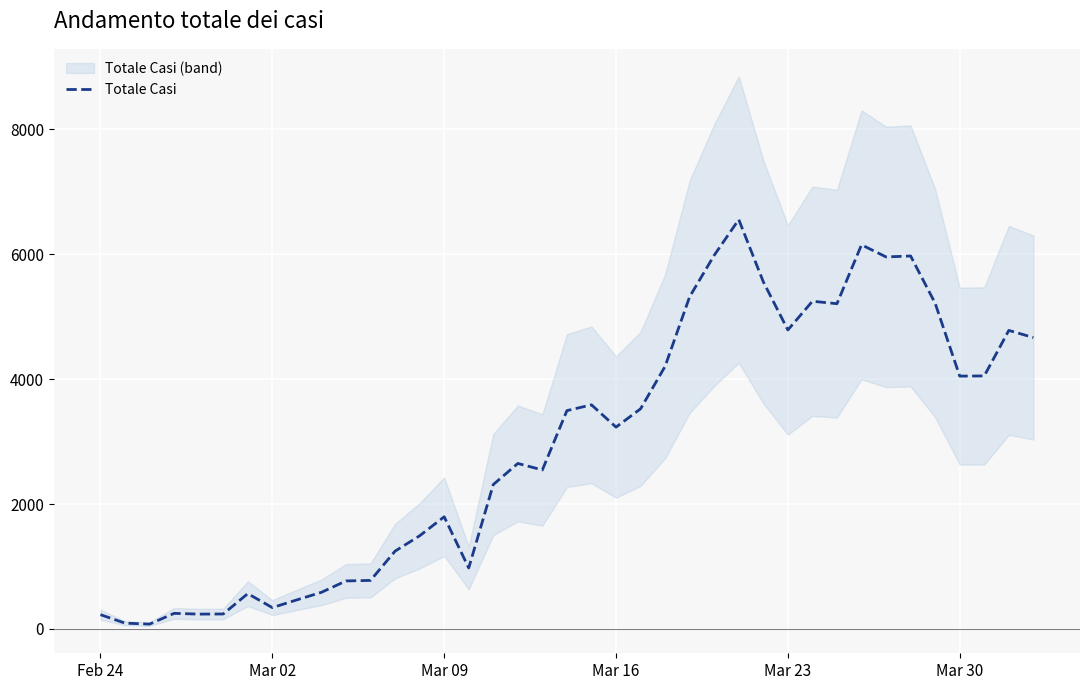

What is the highest value of the Totale Casi series?

6557